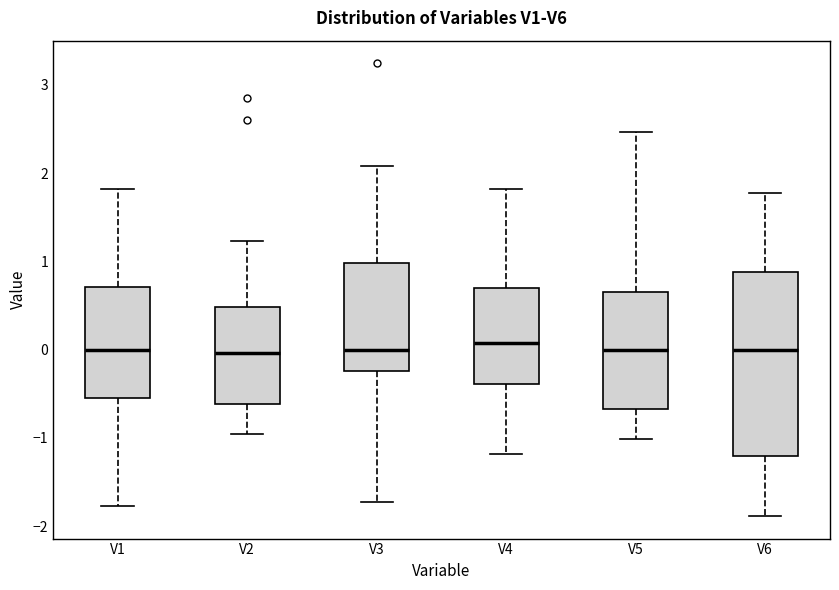

Which box is the tallest, from its lower edge to its upper edge?

V6